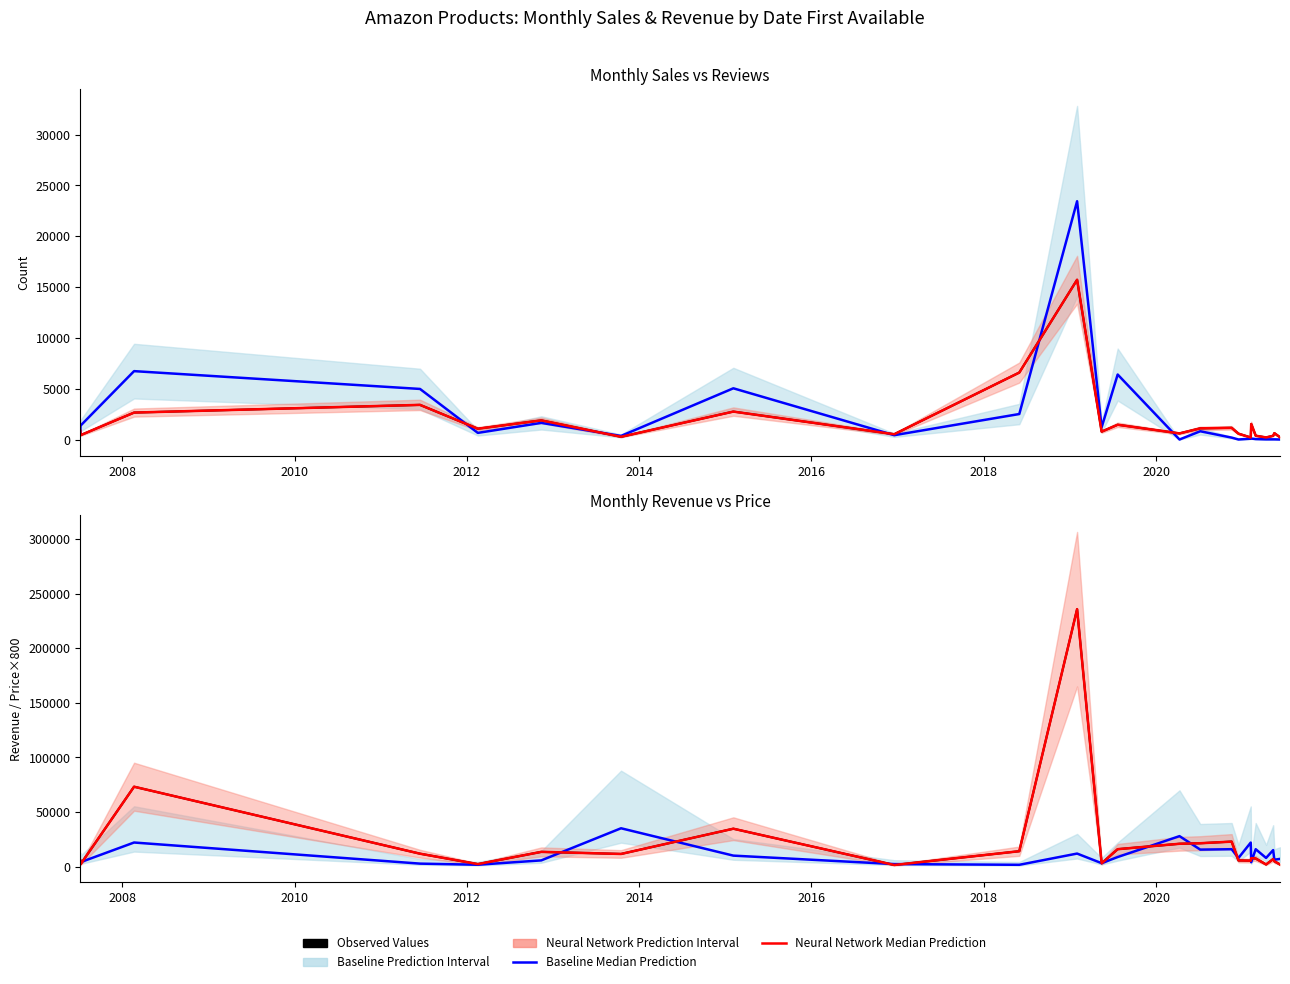

Which series has the largest range (max minus min)?

Mo. Revenue